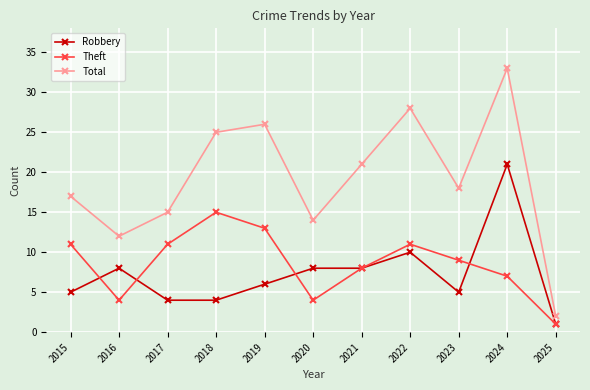

How many series are shown in this chart?

3